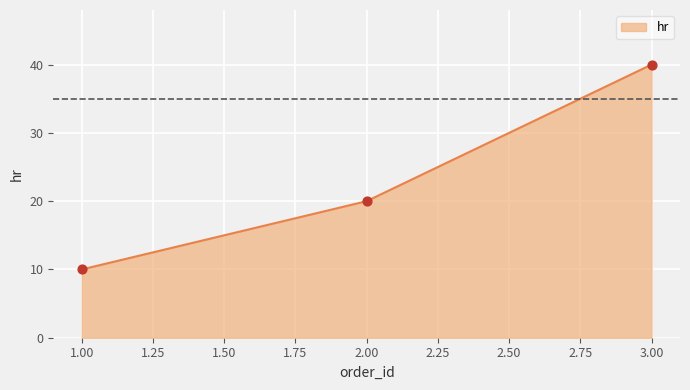

Between 1.00 and 2.00, which is larger?

2.00